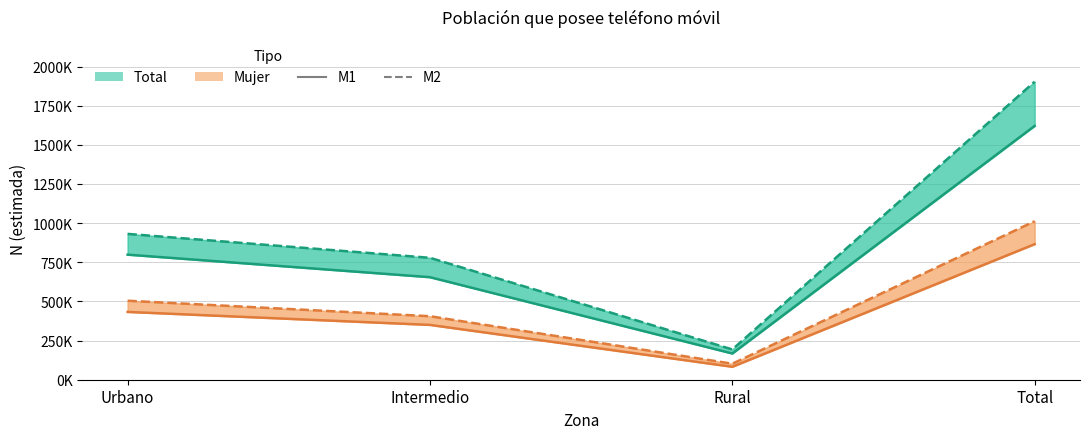

What value does the Total M1 series have at Intermedio?

654805